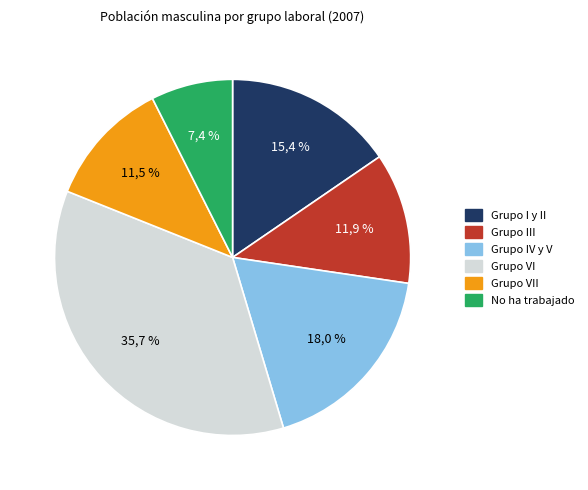

Which category has the smallest portion of the pie?

No ha trabajado